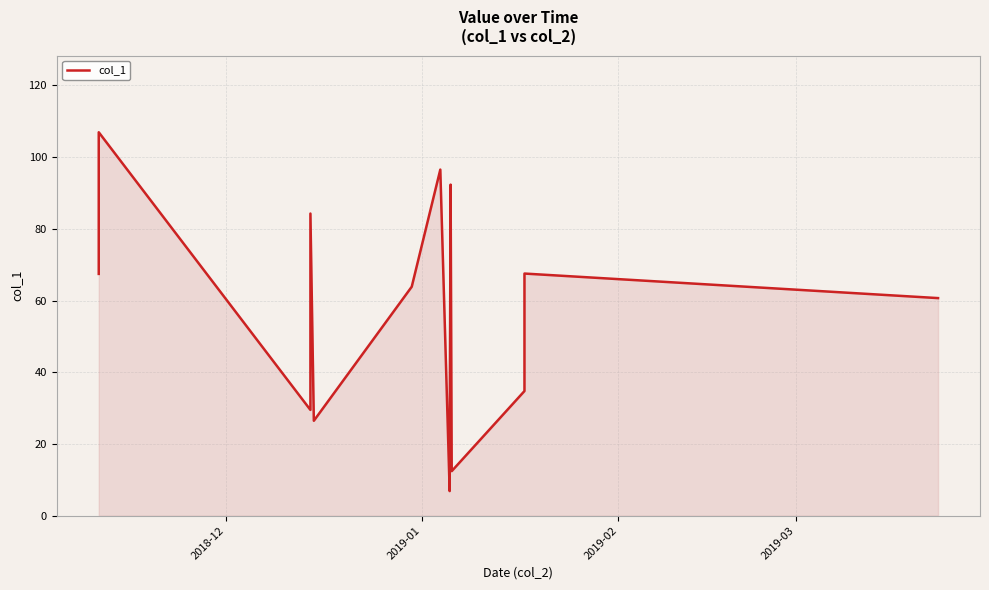

What is the greatest value displayed?

106.9